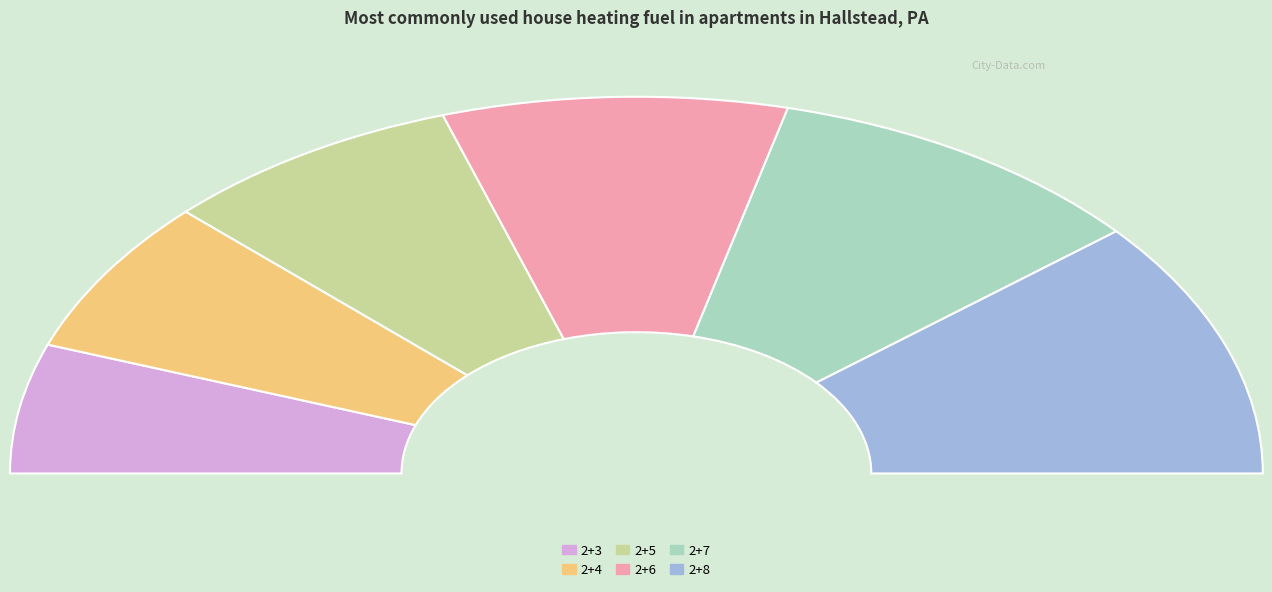

Count the number of slices in the pie.

6